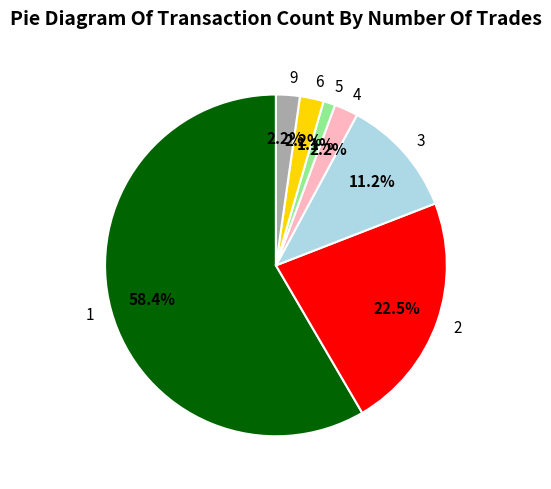

What portion of the pie excludes 9?

97.8%